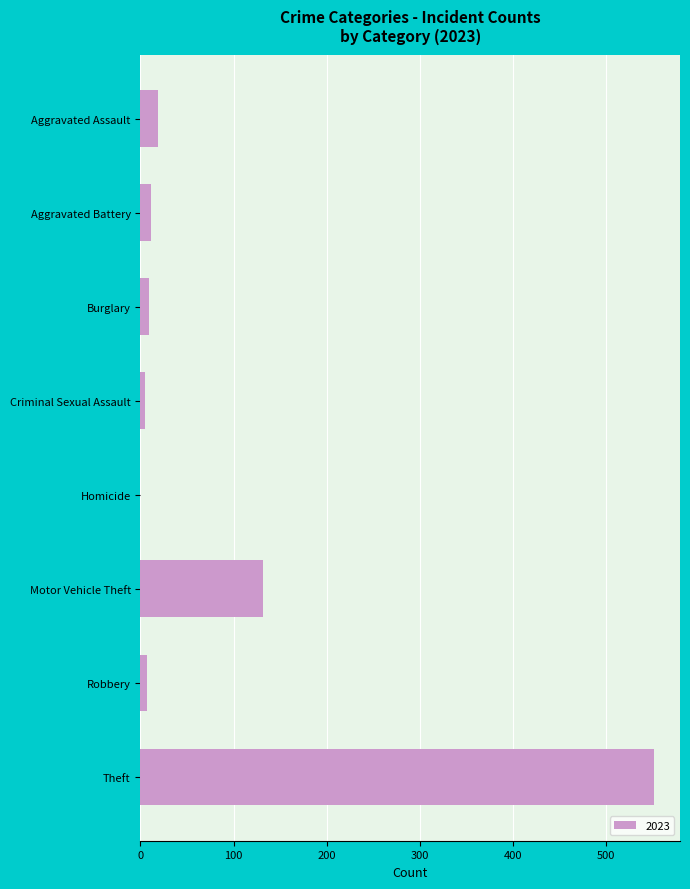

Are the bars horizontal?

Yes